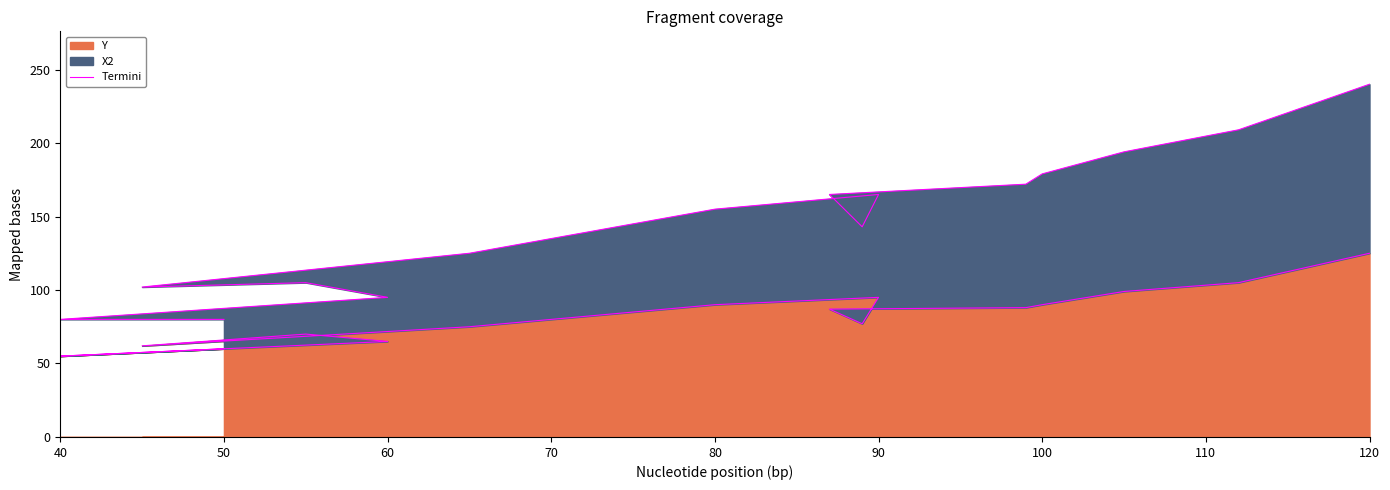

Is it true that Y equals 95 at 90?

True